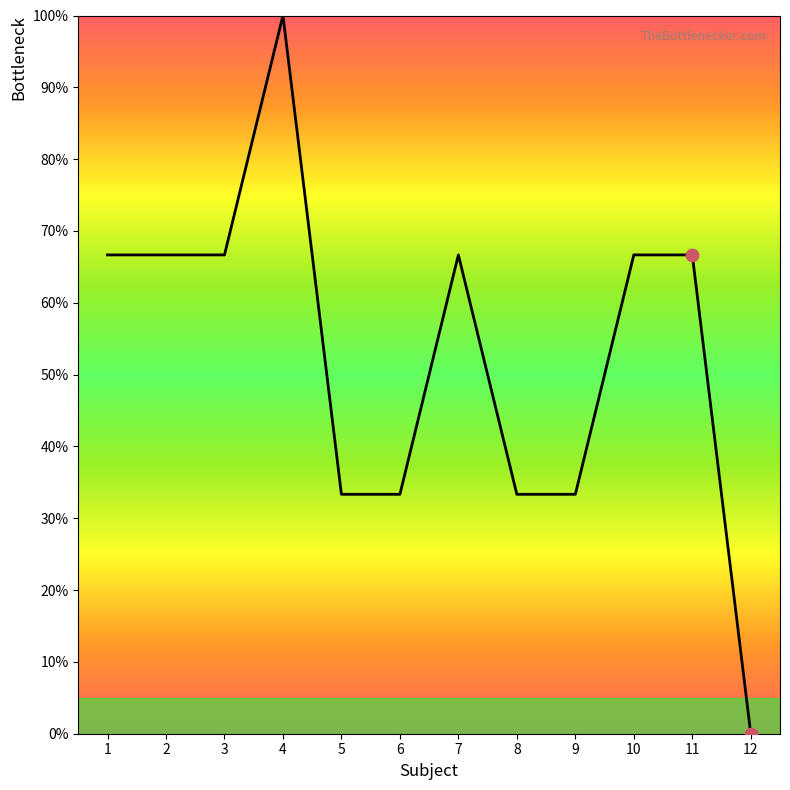

Which has a higher value, 4 or 3?

4